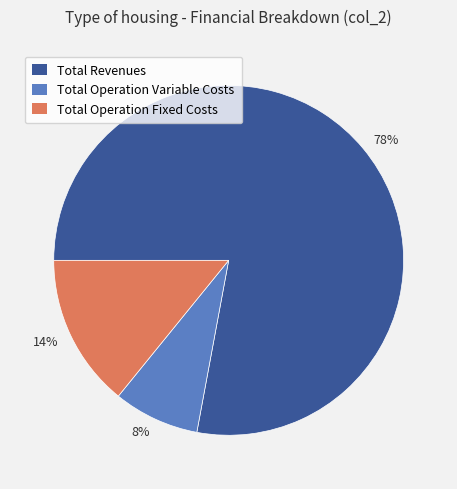

Does any single category account for the majority?

Yes